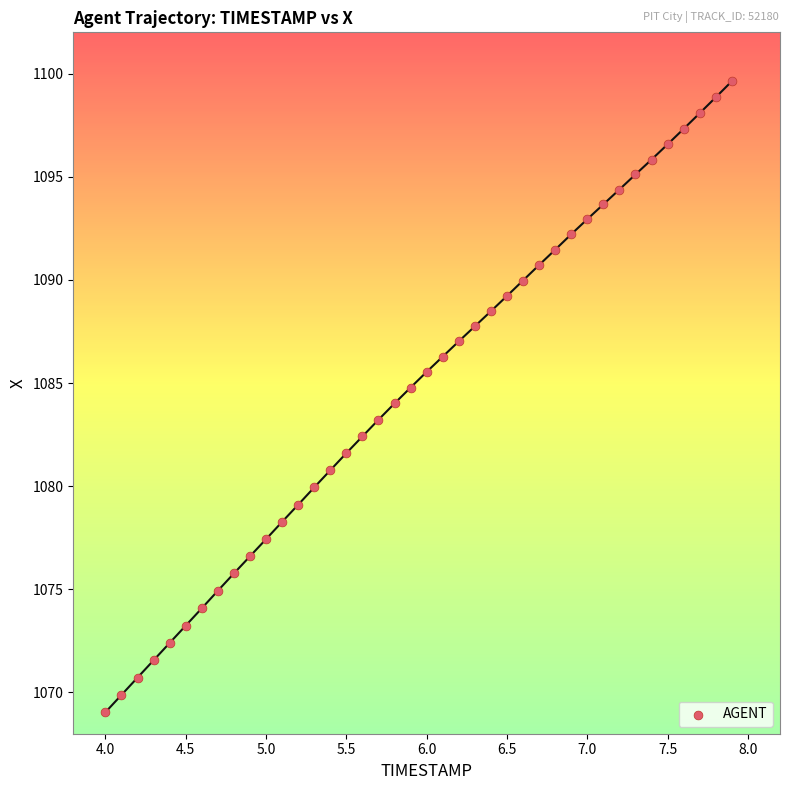

What is the range of Y values (max minus min)?

30.6